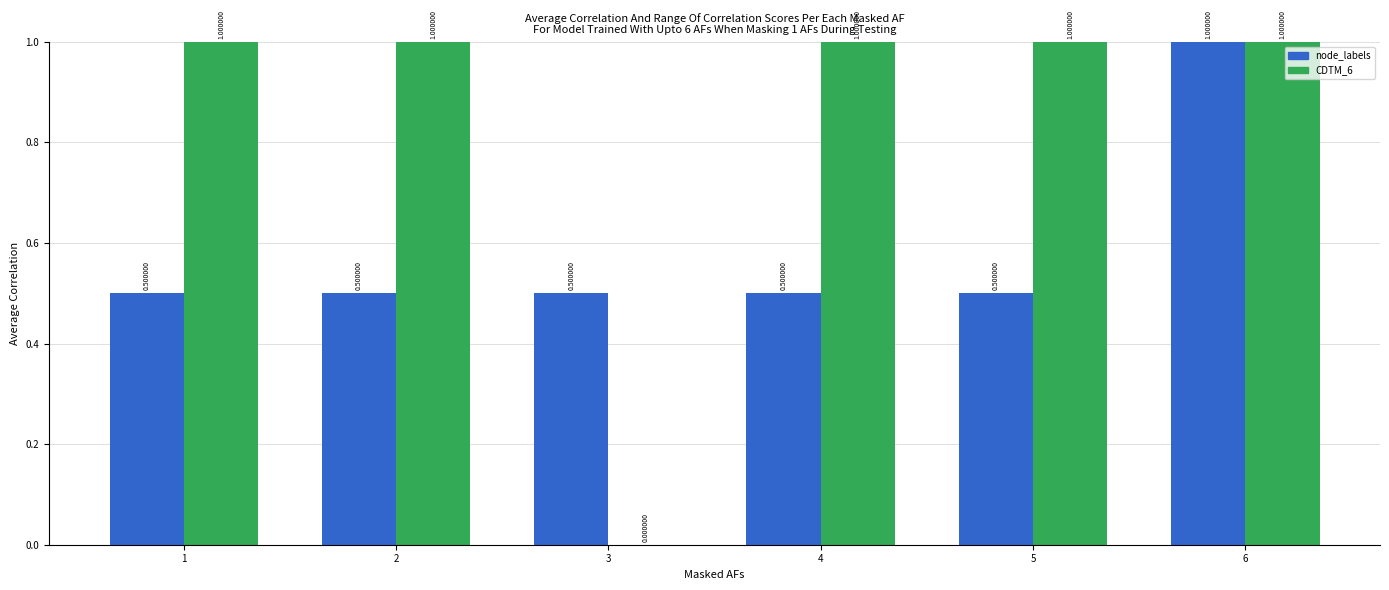

What is the spread (max minus min) of values at 4?

0.5